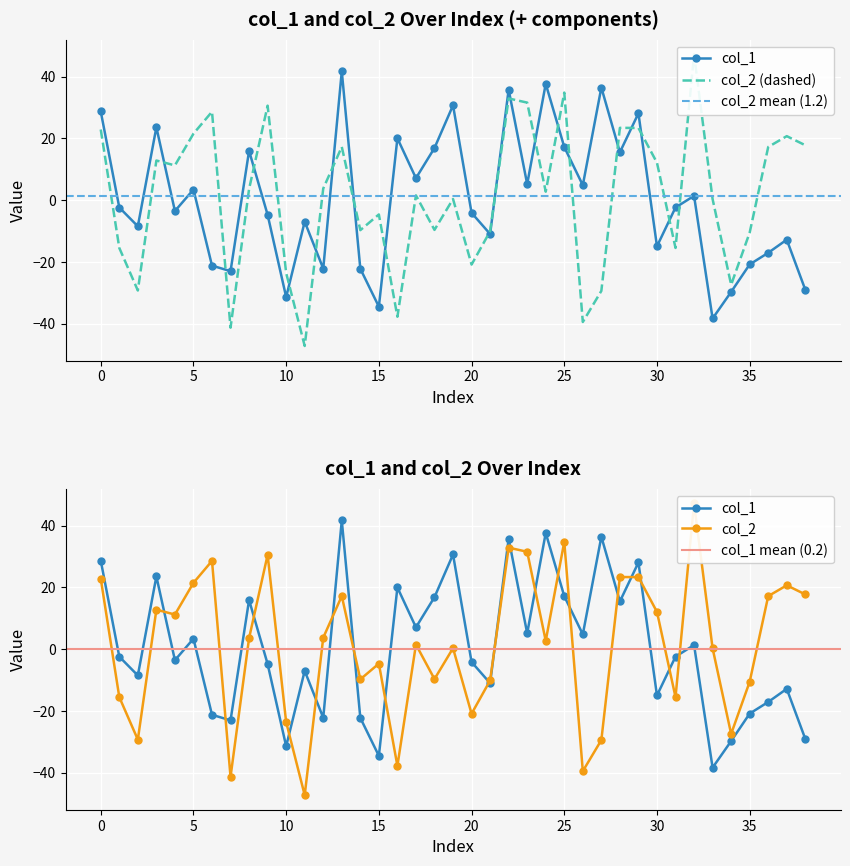

Rank the series by their maximum value, from highest to lowest.

col_2, col_1